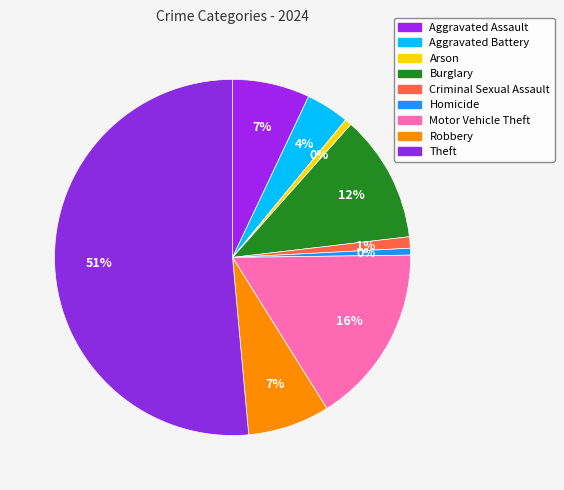

Is it true that Aggravated Battery is 4% of the pie?

True